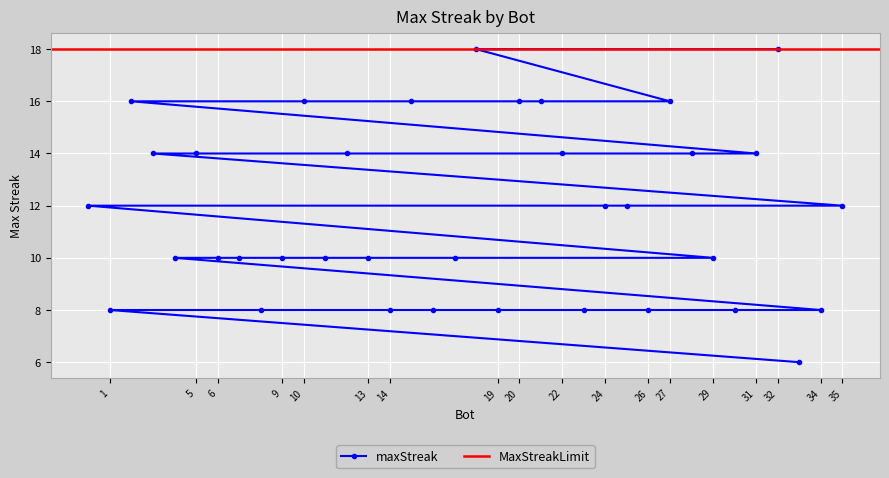

What position from the left is 3?

14